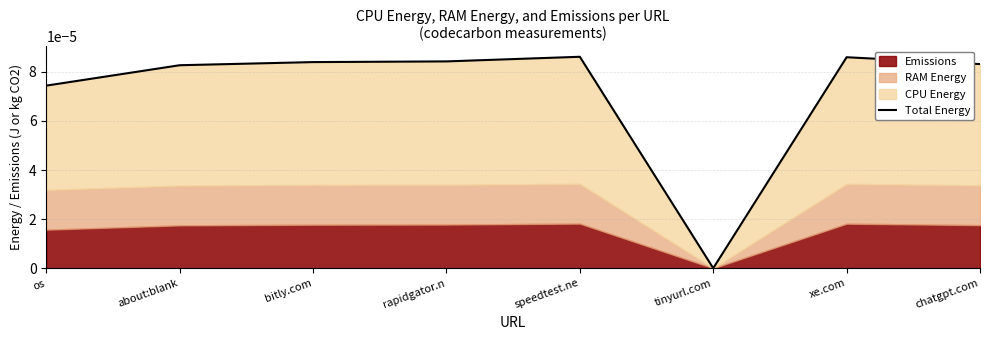

List the labels in order of value, smallest first.

tinyurl.com, os, about:blank, chatgpt.com, bitly.com, rapidgator.n, xe.com, speedtest.ne